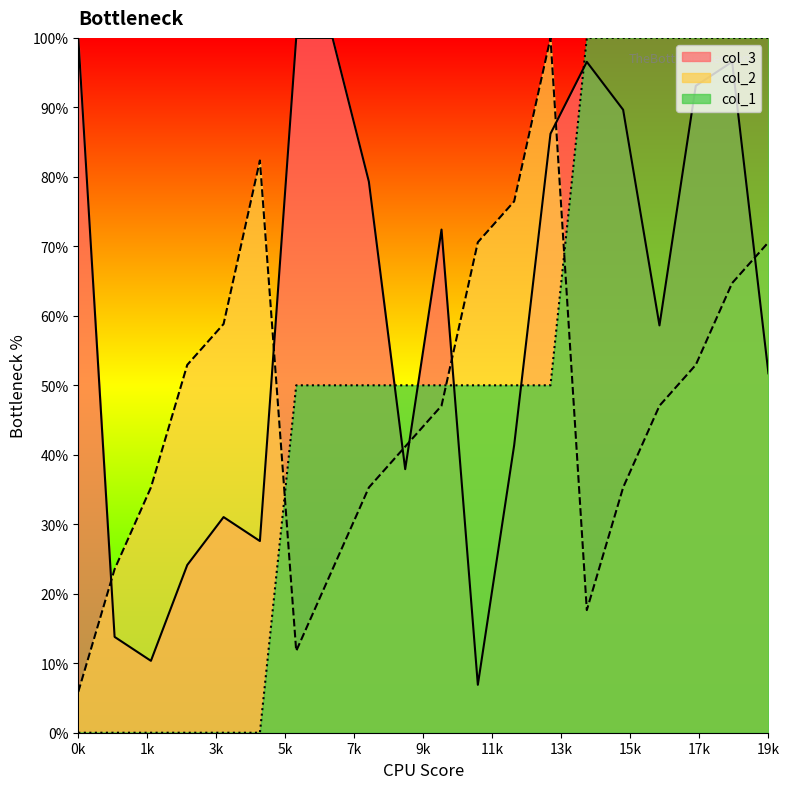

Is it true that col_2 equals 58.8 at 4?

True